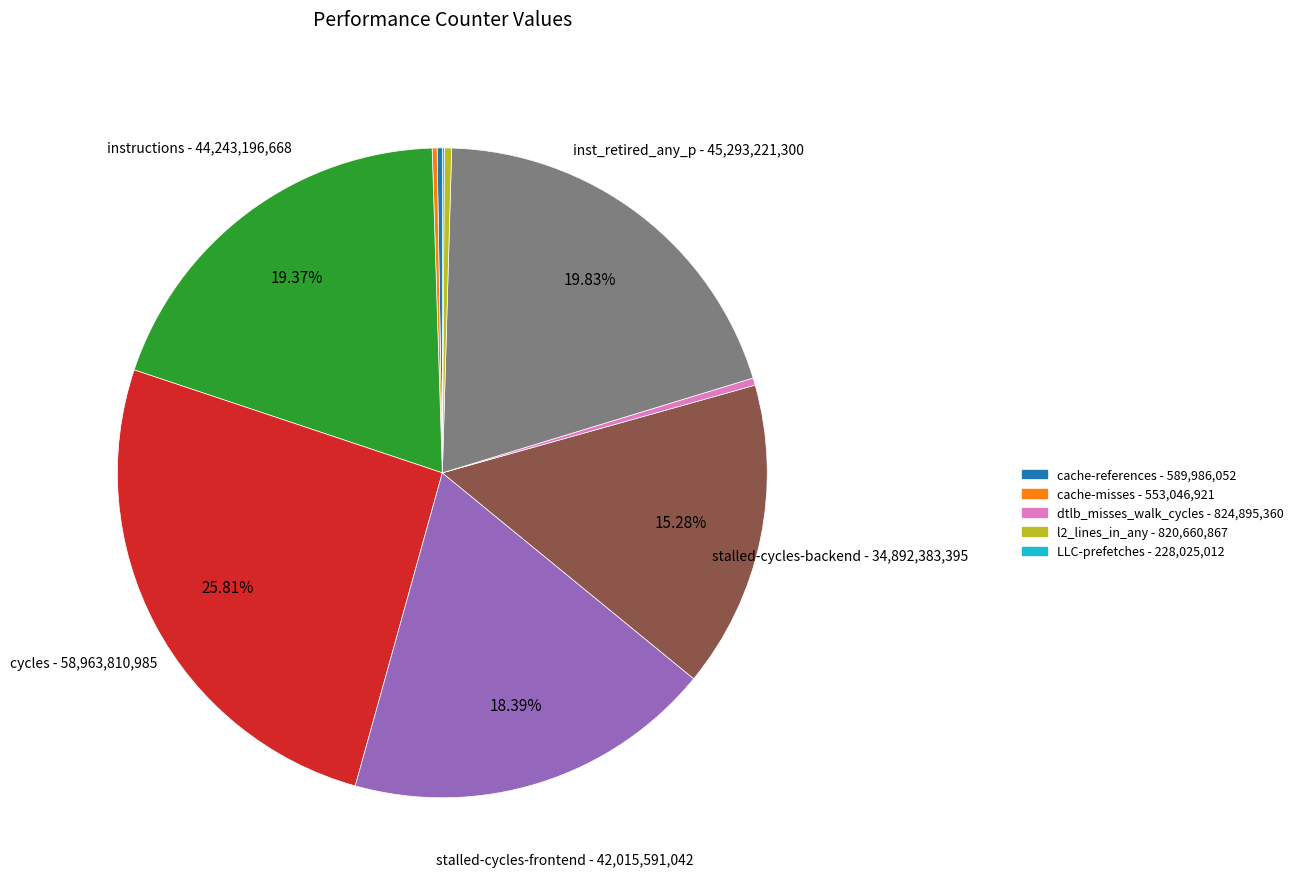

Is there any slice that represents more than half of the pie?

No